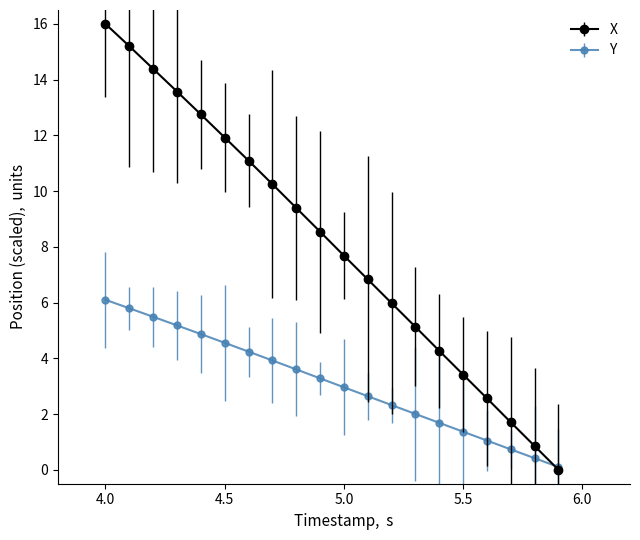

List the series in order of their peak value, highest first.

X, Y